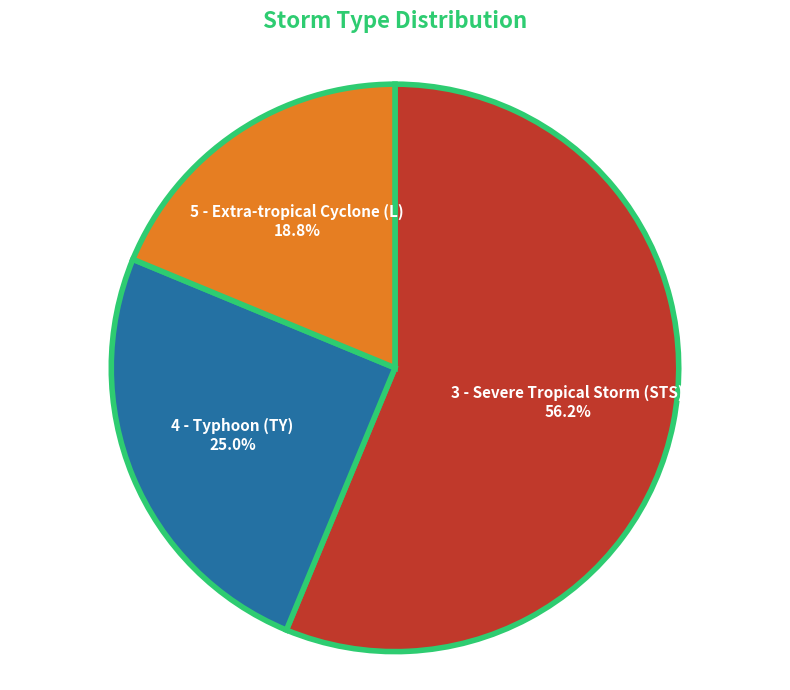

Is it true that 5 - Extra-tropical Cyclone (L) is 19% of the pie?

True